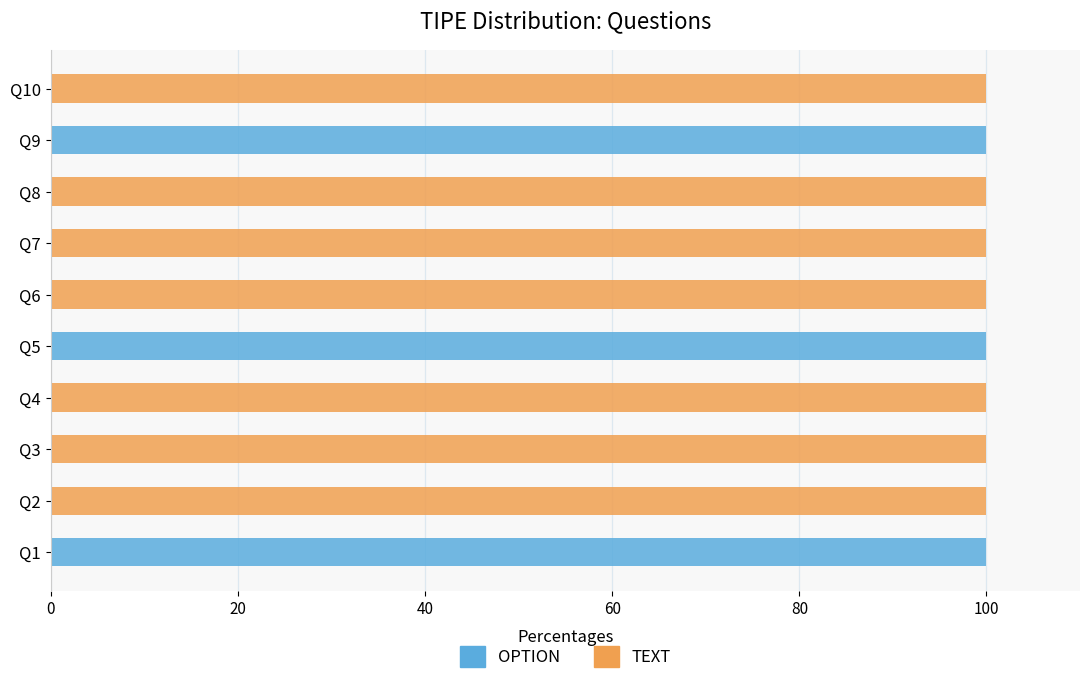

Count the OPTION values in the range 0 to 100.

10